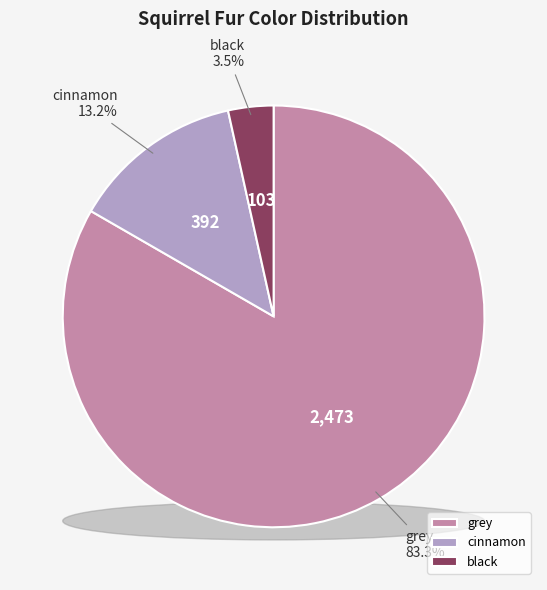

Which category has the biggest portion of the pie?

grey